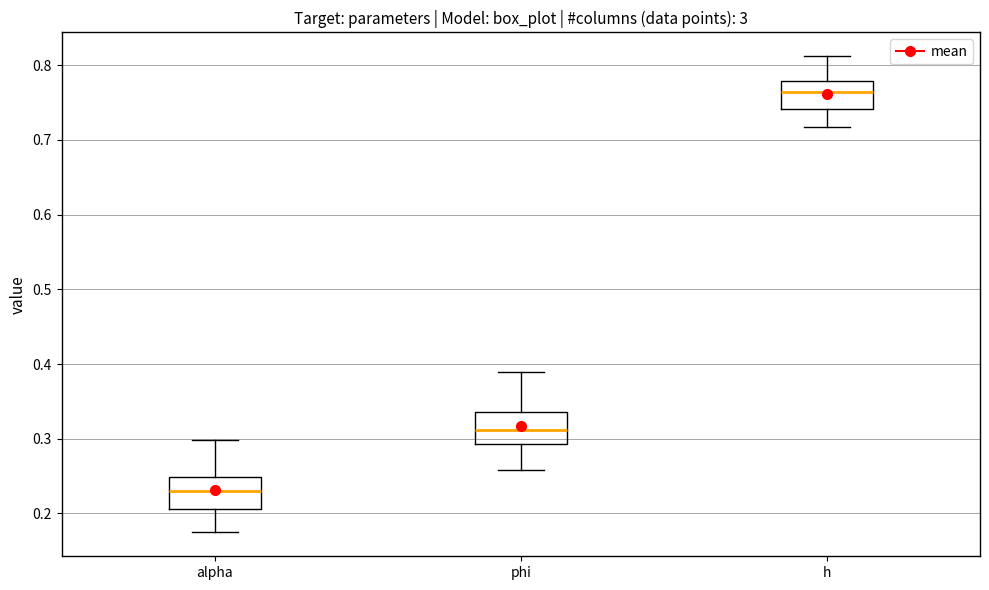

Reading left to right, read every box against the y-axis: the position of its median line, the range the box covers, and the ends of its whiskers. The values are not printed on the chart, so give them approximately, as read against the axis.

alpha: median 0.23, box 0.21 to 0.25, whiskers 0.17 to 0.30
phi: median 0.31, box 0.29 to 0.34, whiskers 0.26 to 0.39
h: median 0.76, box 0.74 to 0.78, whiskers 0.72 to 0.81